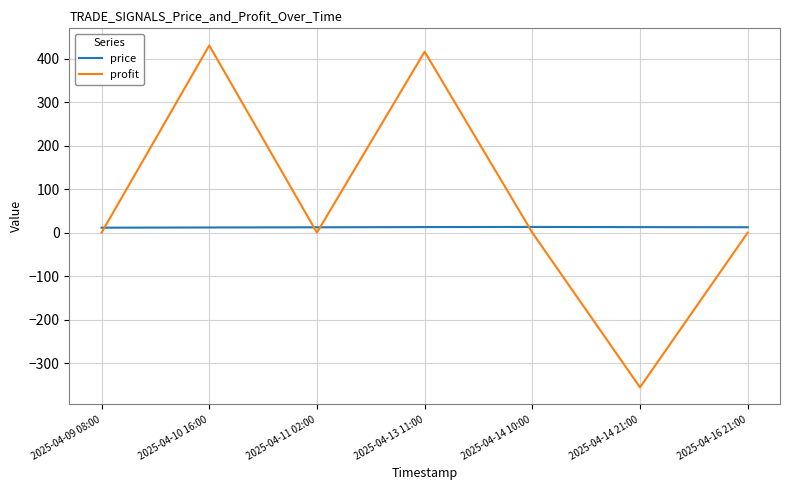

What is the difference between the second highest and minimum values in the profit series?

771.3